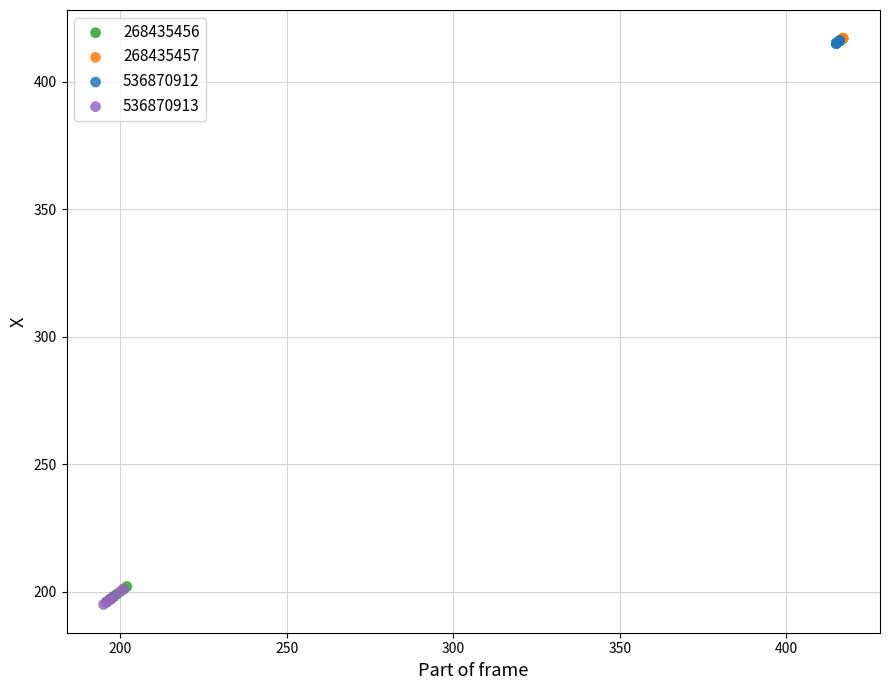

What are all the series names shown in the legend?

268435456, 268435457, 536870912, 536870913